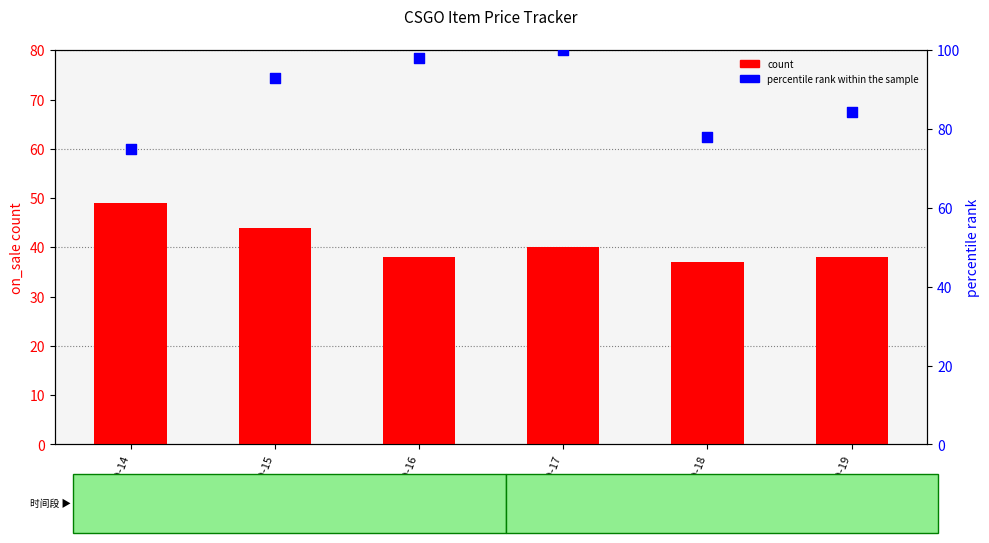

At how many categories does at least one series exceed 95?

2